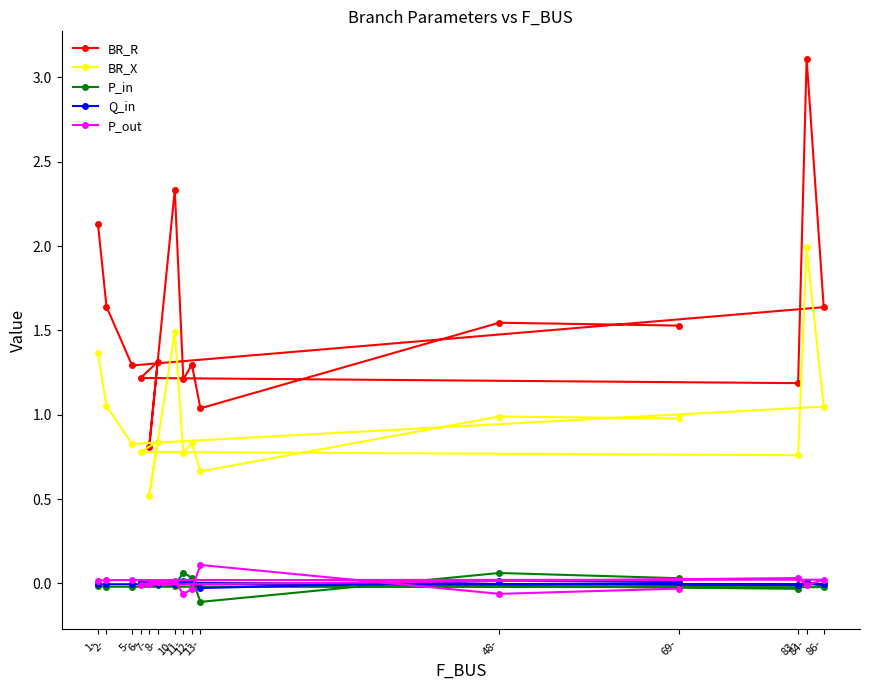

Is this an area chart (filled region under the line)?

No